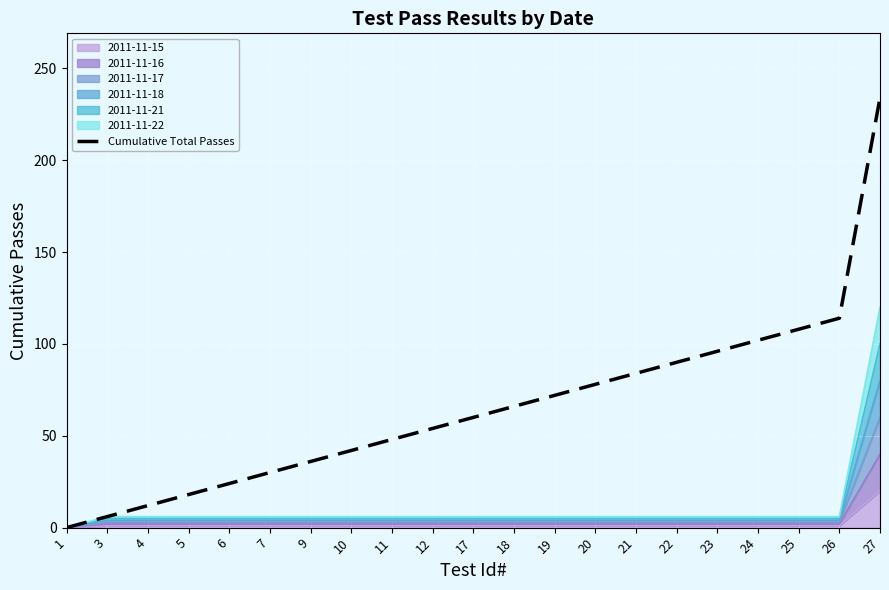

What is the ratio of the value at 7 to the value at 4?

2.5